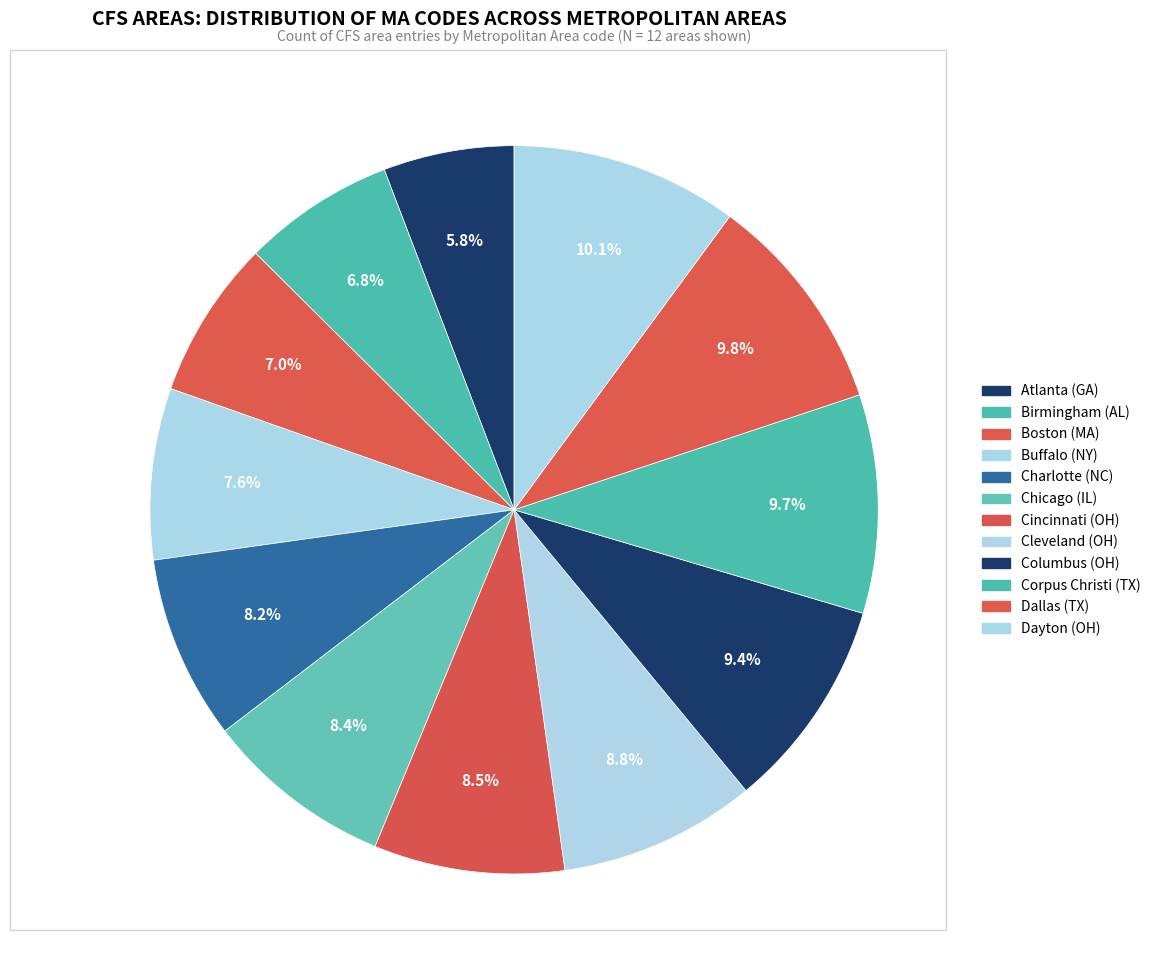

Count the number of slices in the pie.

12